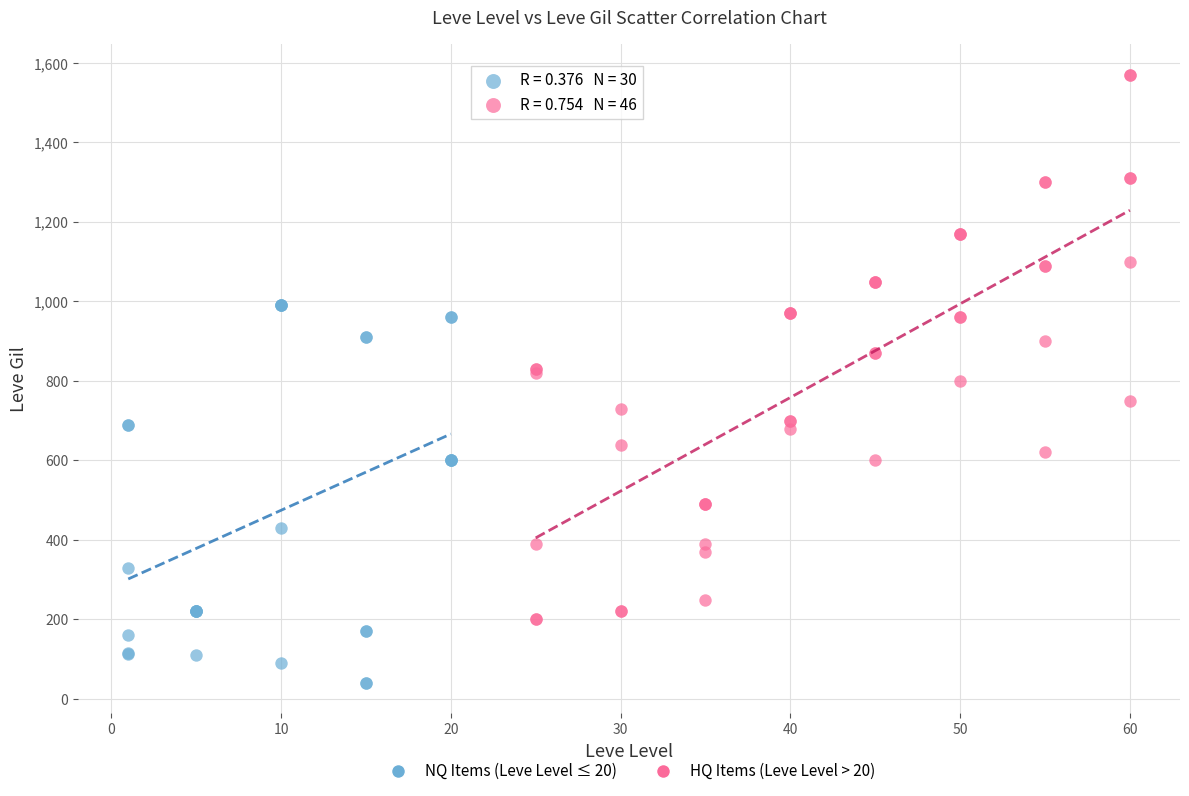

Which series has the largest Y range (max minus min)?

HQ Items (Leve Level > 20)